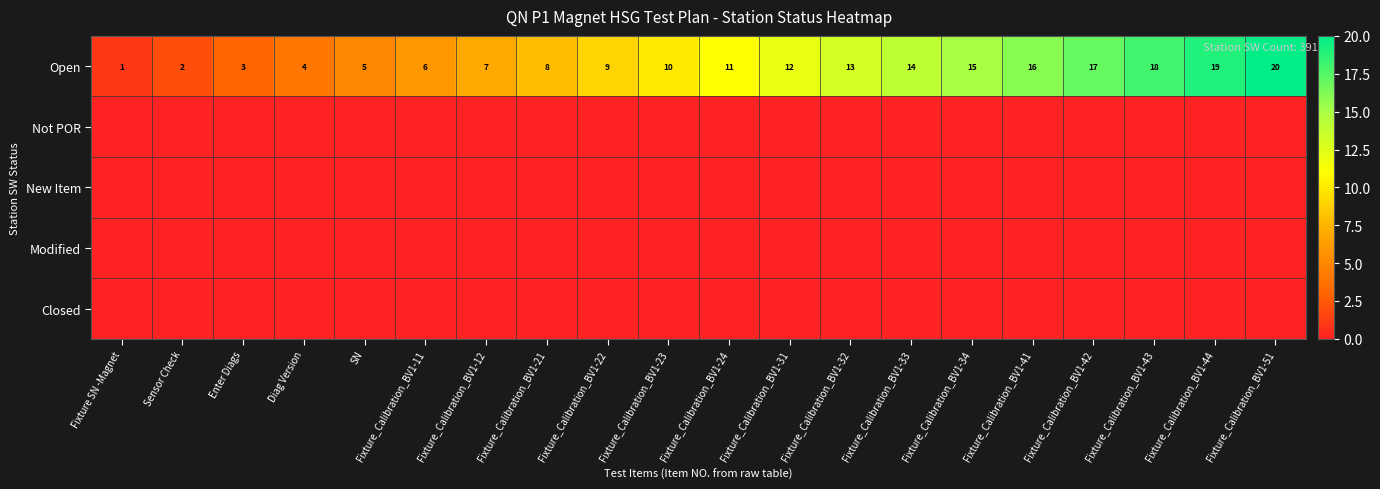

What is the greatest value displayed?

20